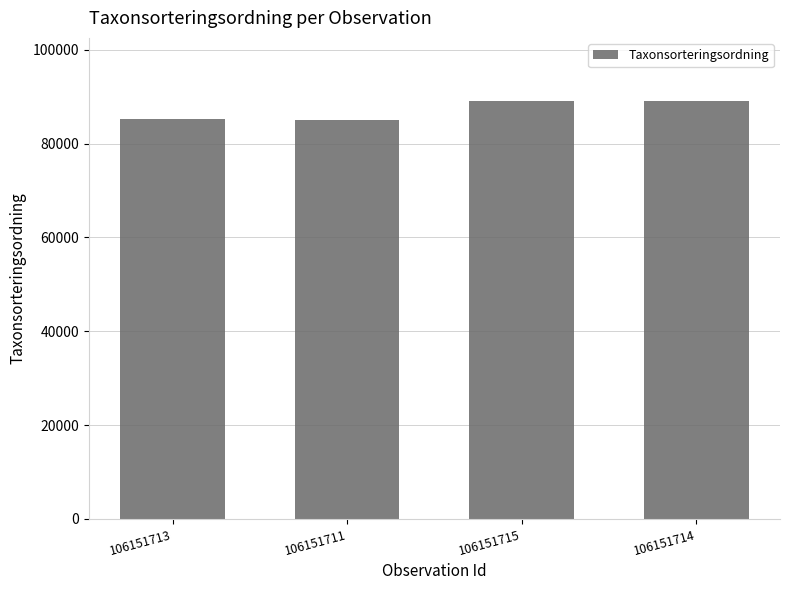

Is it true that the value at 106151715 is 89170?

True